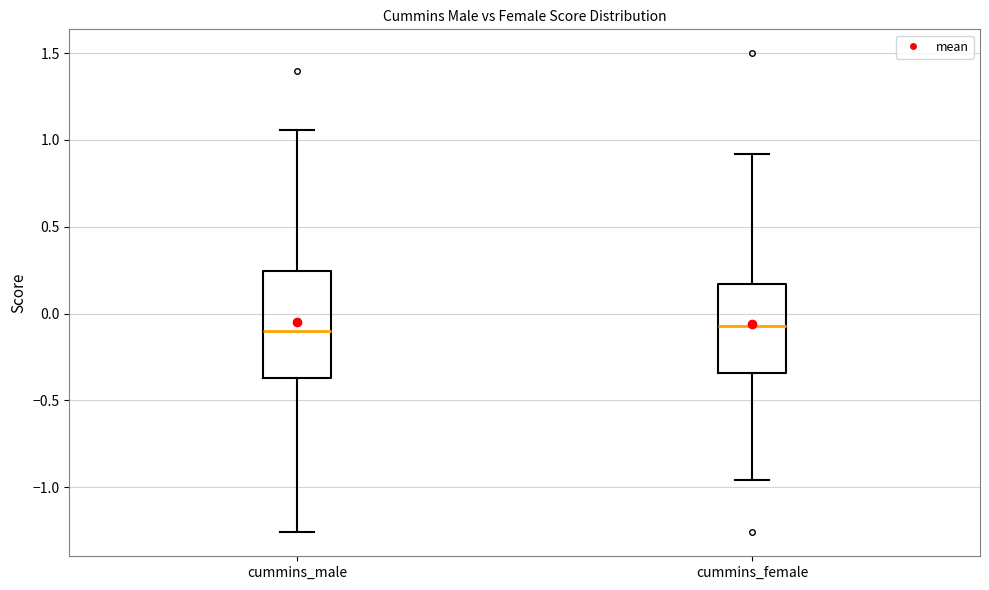

Reading left to right, transcribe this box plot: for each box, give where its median line is, the range the box spans, and where its two whiskers end, as read against the y-axis. The values are not printed on the chart, so give them approximately, as read against the axis.

cummins_male: median -0.10, box -0.35 to 0.25, whiskers -1.25 to 1.05
cummins_female: median -0.05, box -0.35 to 0.15, whiskers -0.95 to 0.90